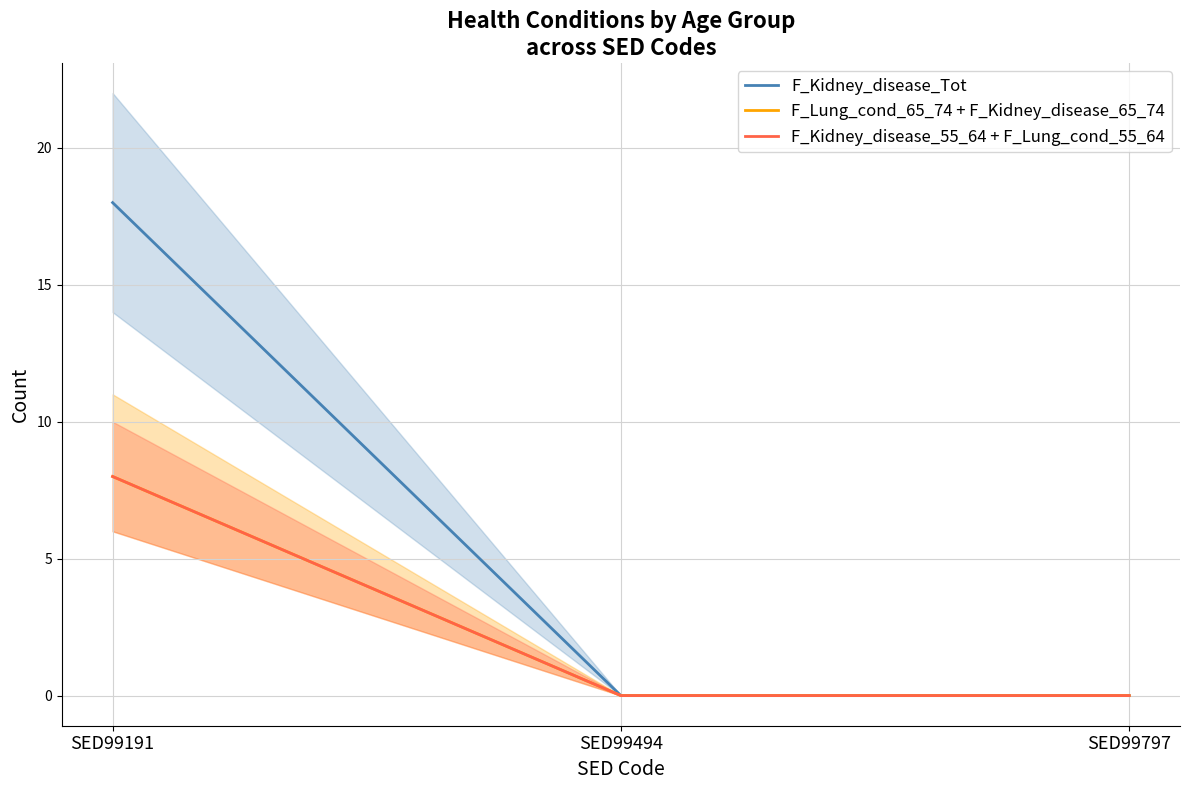

The value of F_Lung_cond_65_74 + F_Kidney_disease_65_74 at SED99797 is 4. True or false?

False